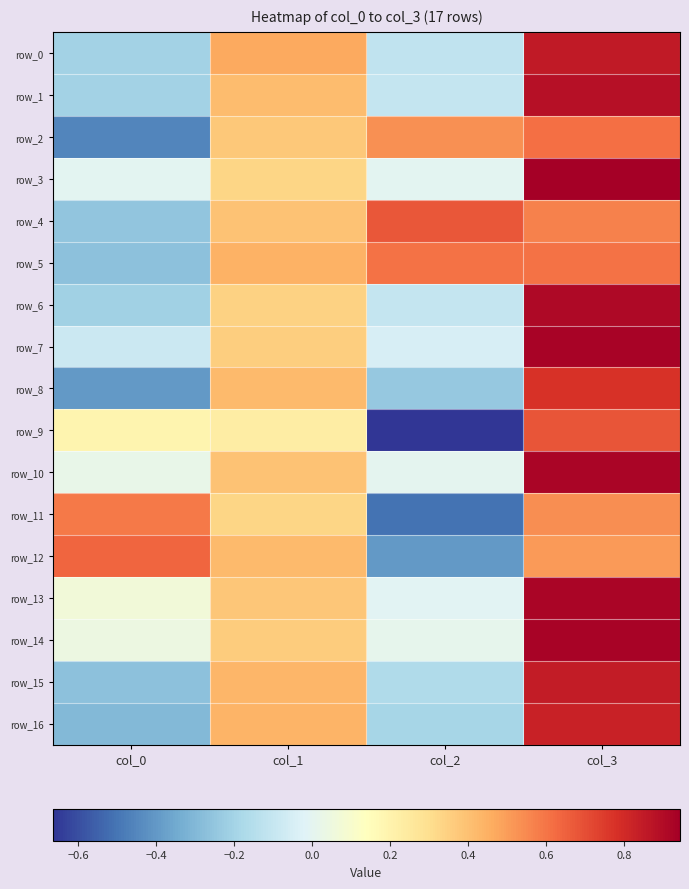

What is the total value across all series at col_1?

6.5